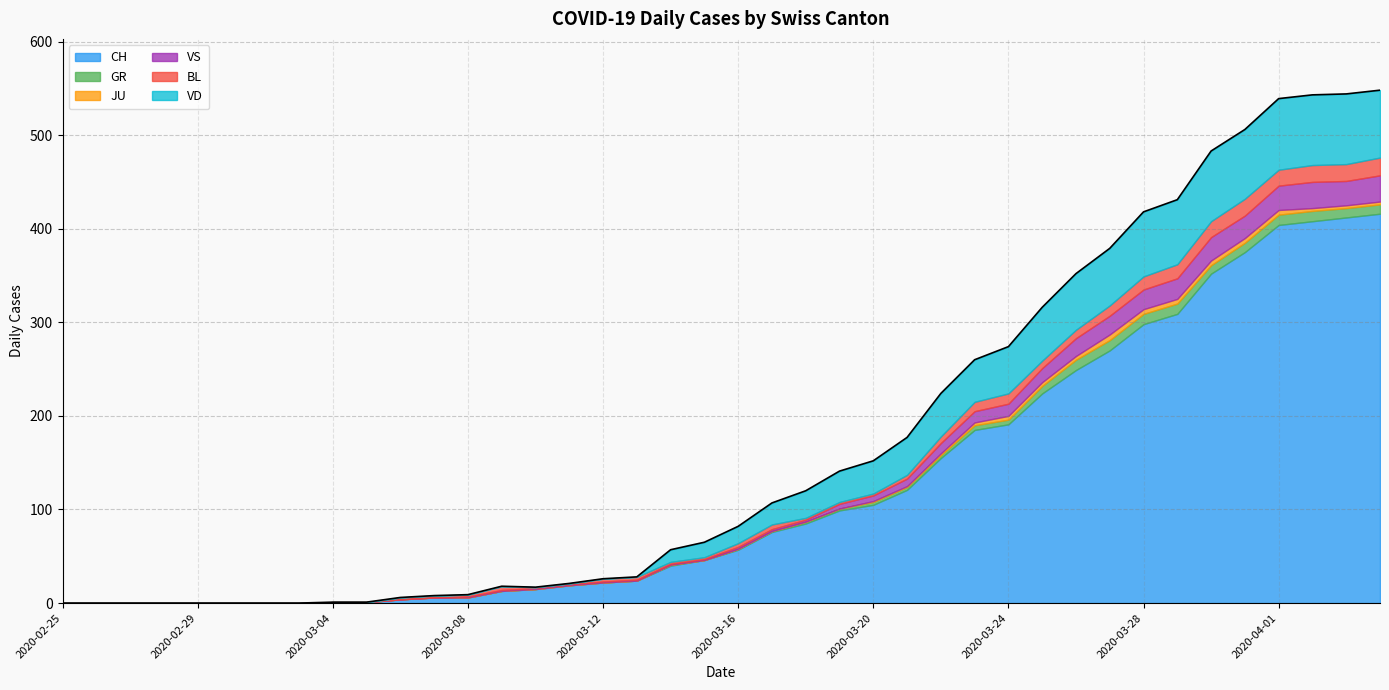

What are all the series names shown in the legend?

CH, GR, JU, VS, BL, VD